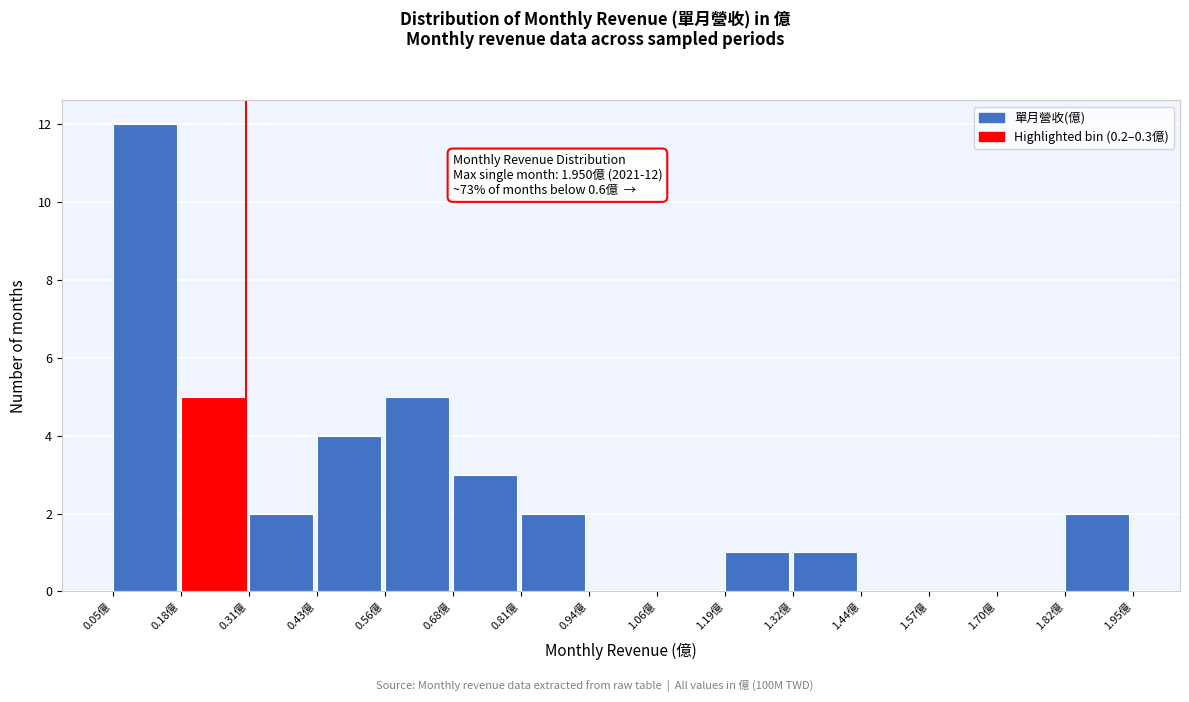

Which range on the x-axis has the tallest bar?

0.06 to 0.18